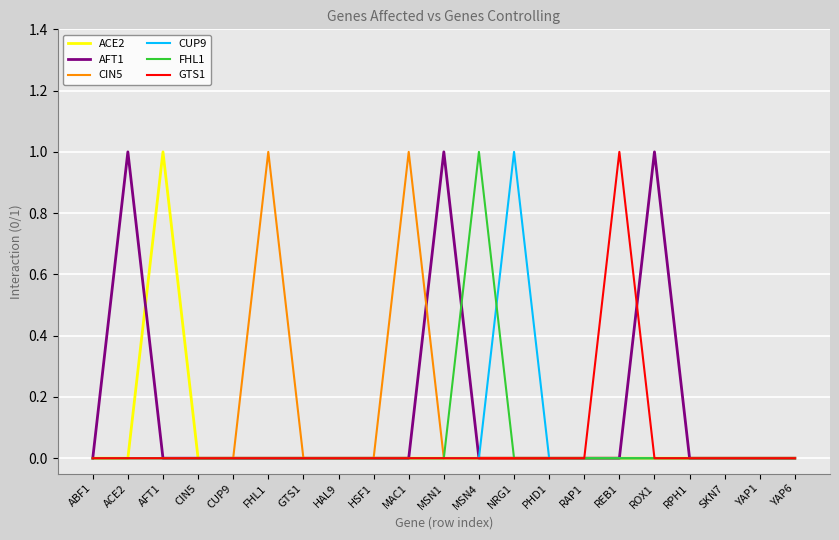

At which label does CUP9 reach its peak?

NRG1